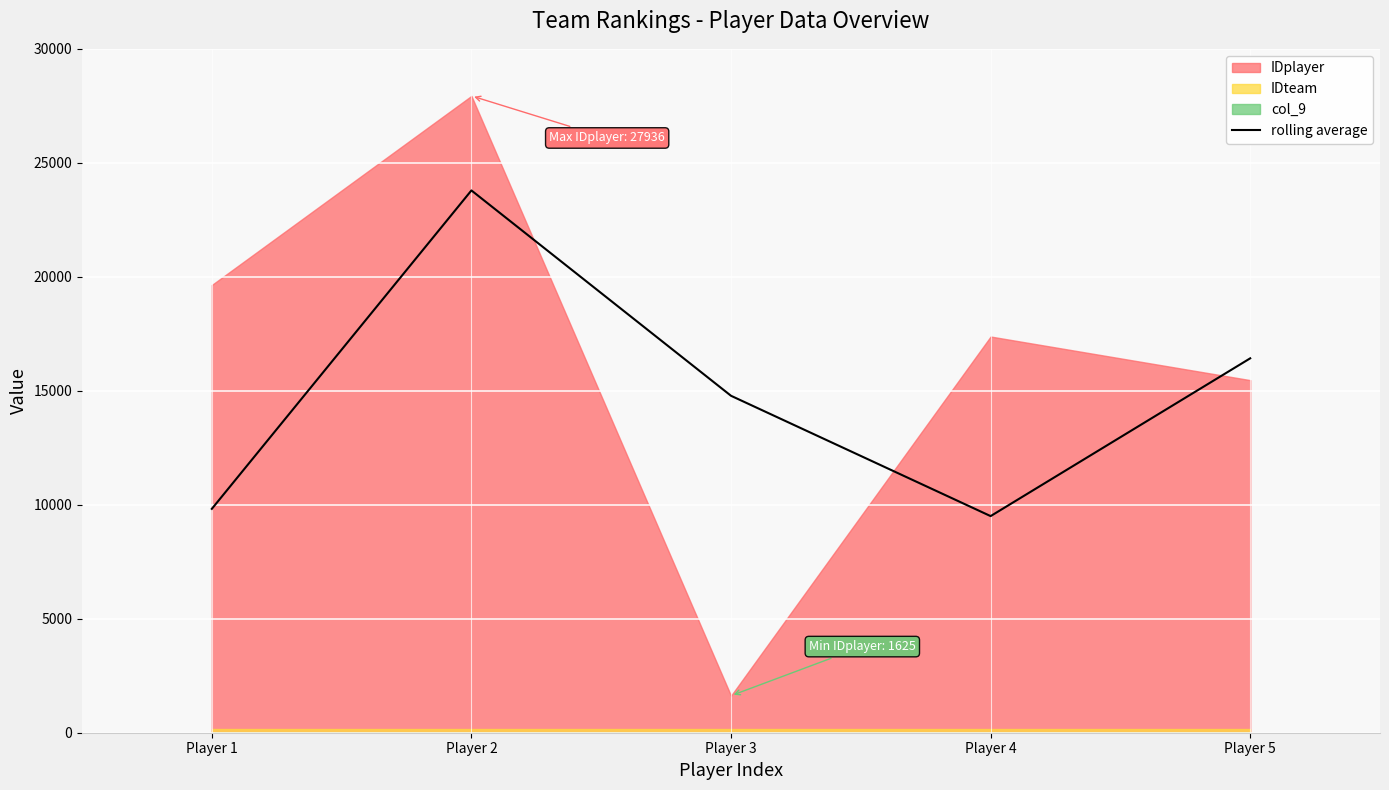

How many lines are shown in the chart?

1